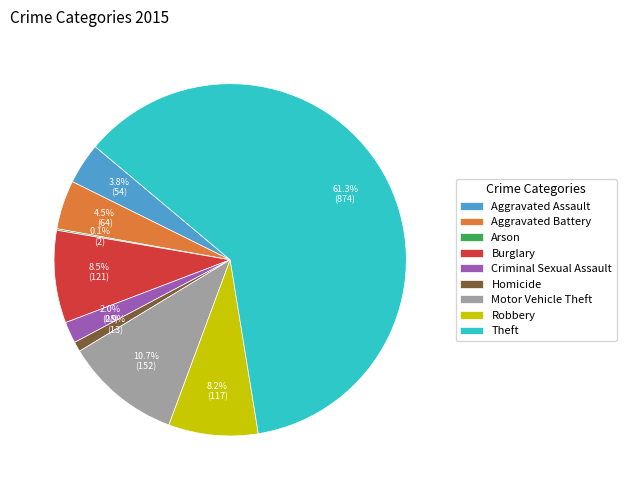

To the nearest percent, what is the difference between the Burglary and Aggravated Battery slice percentages?

4%